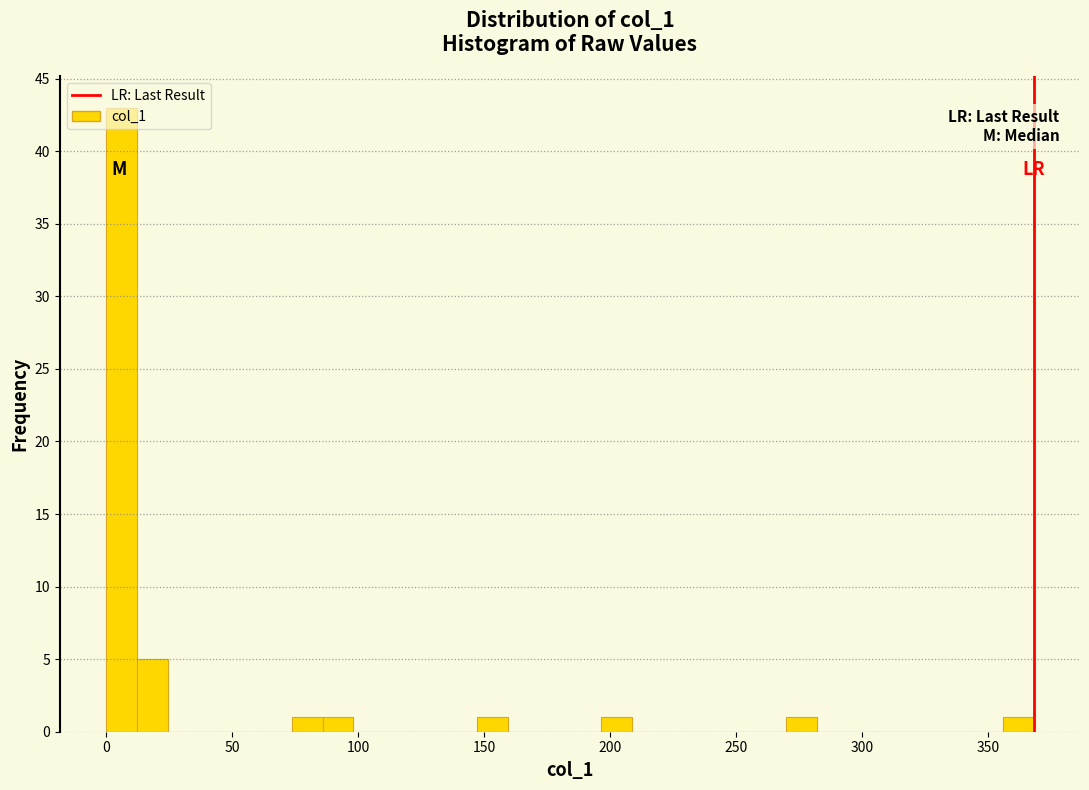

Read against the x-axis, roughly where is the centre of the tallest bar?

5